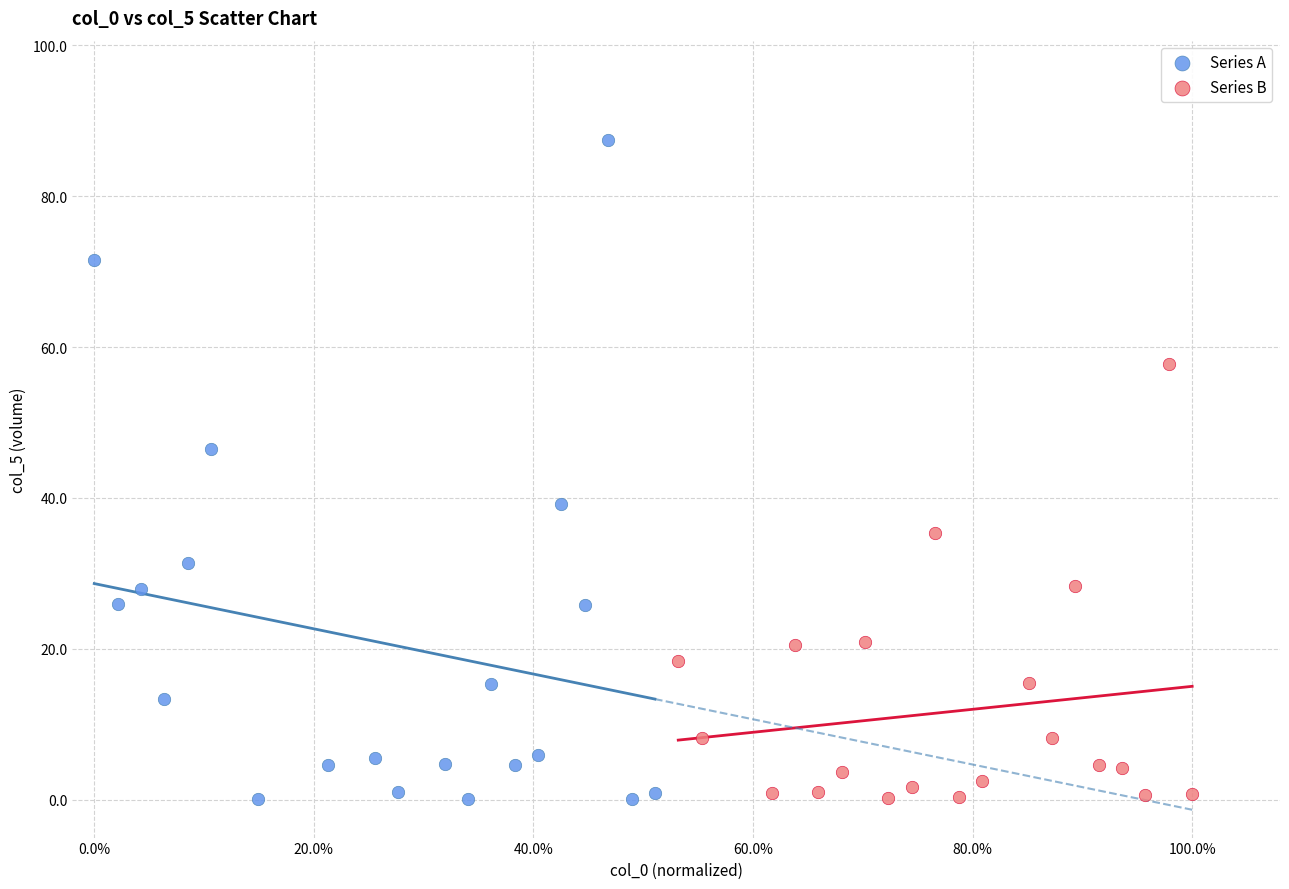

Which series contains the highest Y value?

Series A